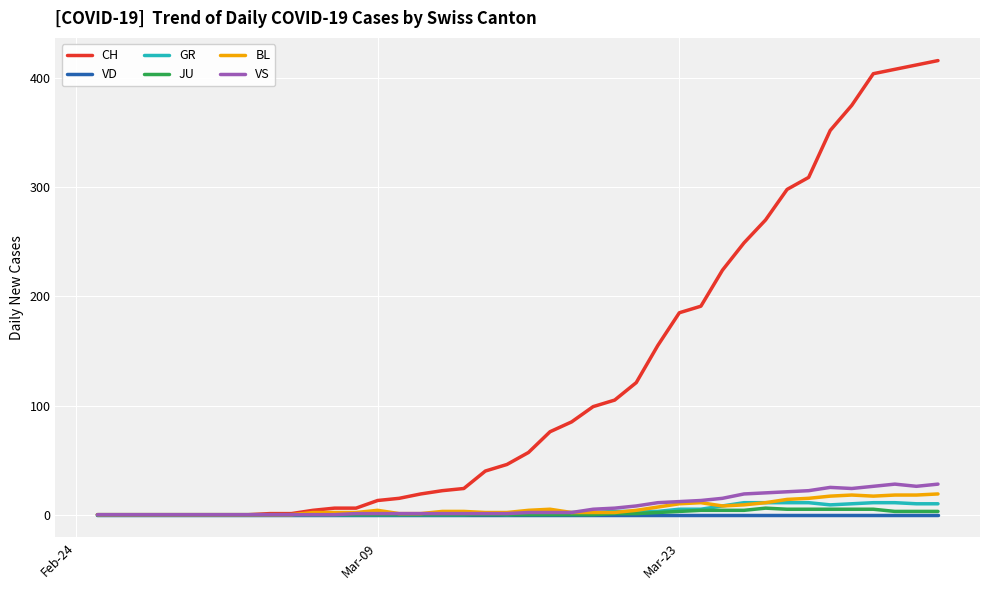

Which series has the widest spread of values?

CH